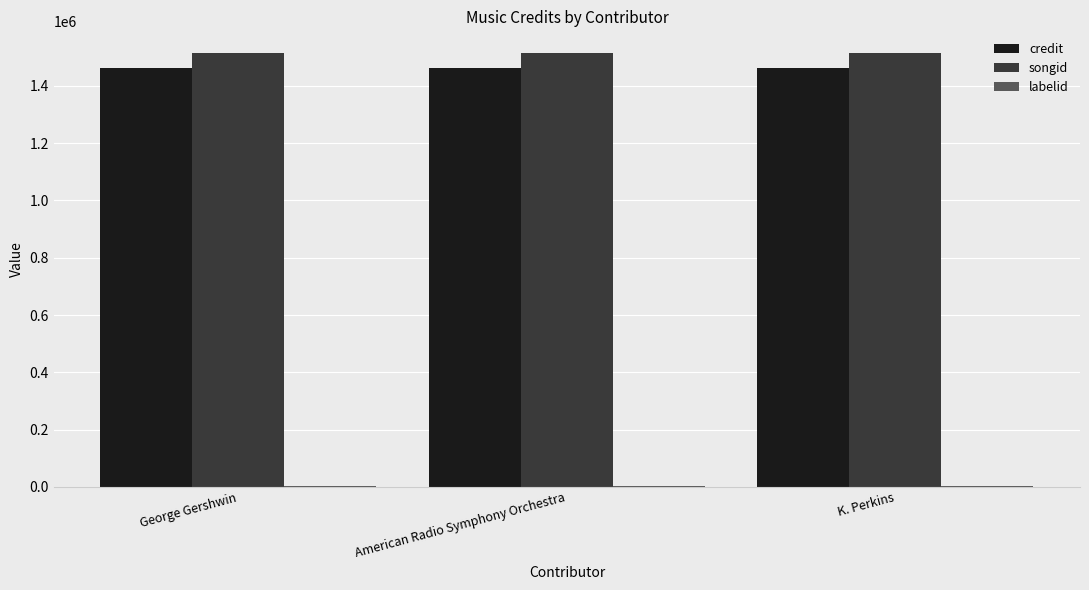

True or false: songid has a value of 1514506 at American Radio Symphony Orchestra.

True